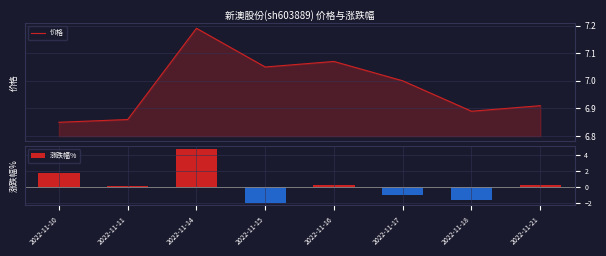

How many distinct data groups are displayed?

2